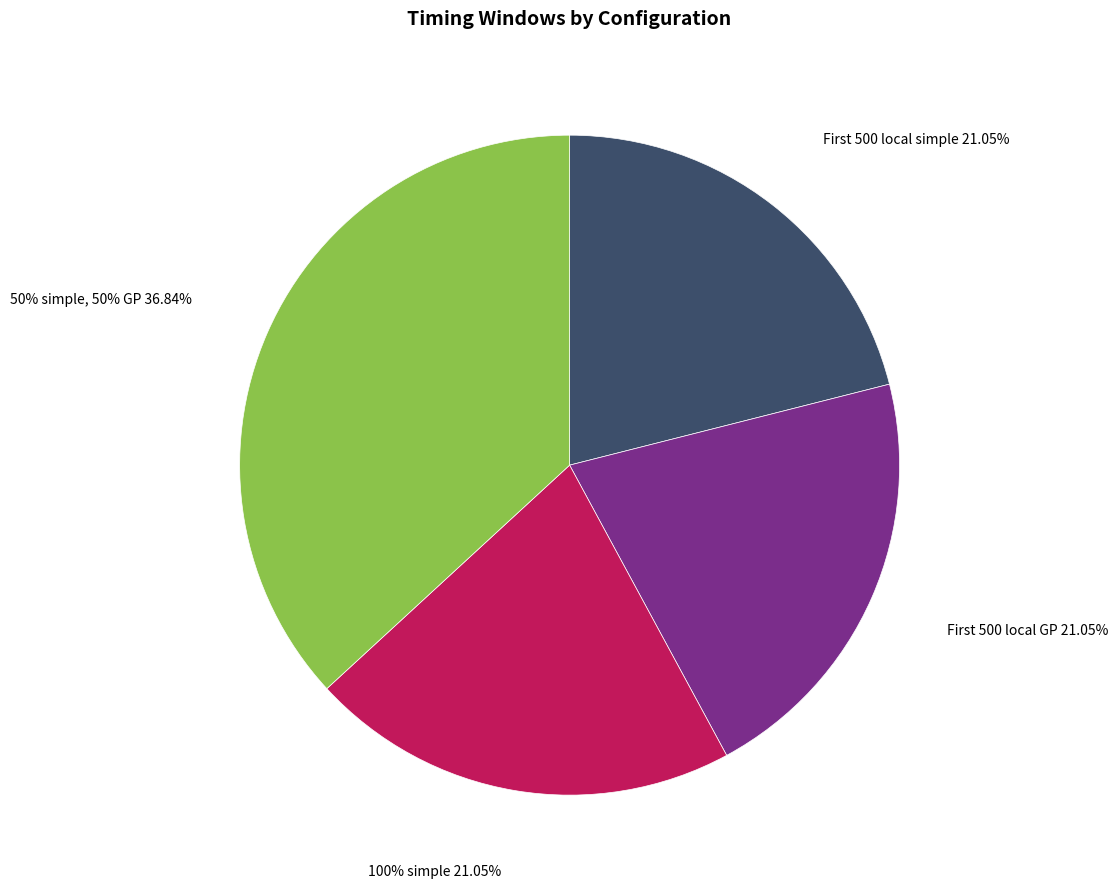

To the nearest percent, what is the average slice percentage?

25%